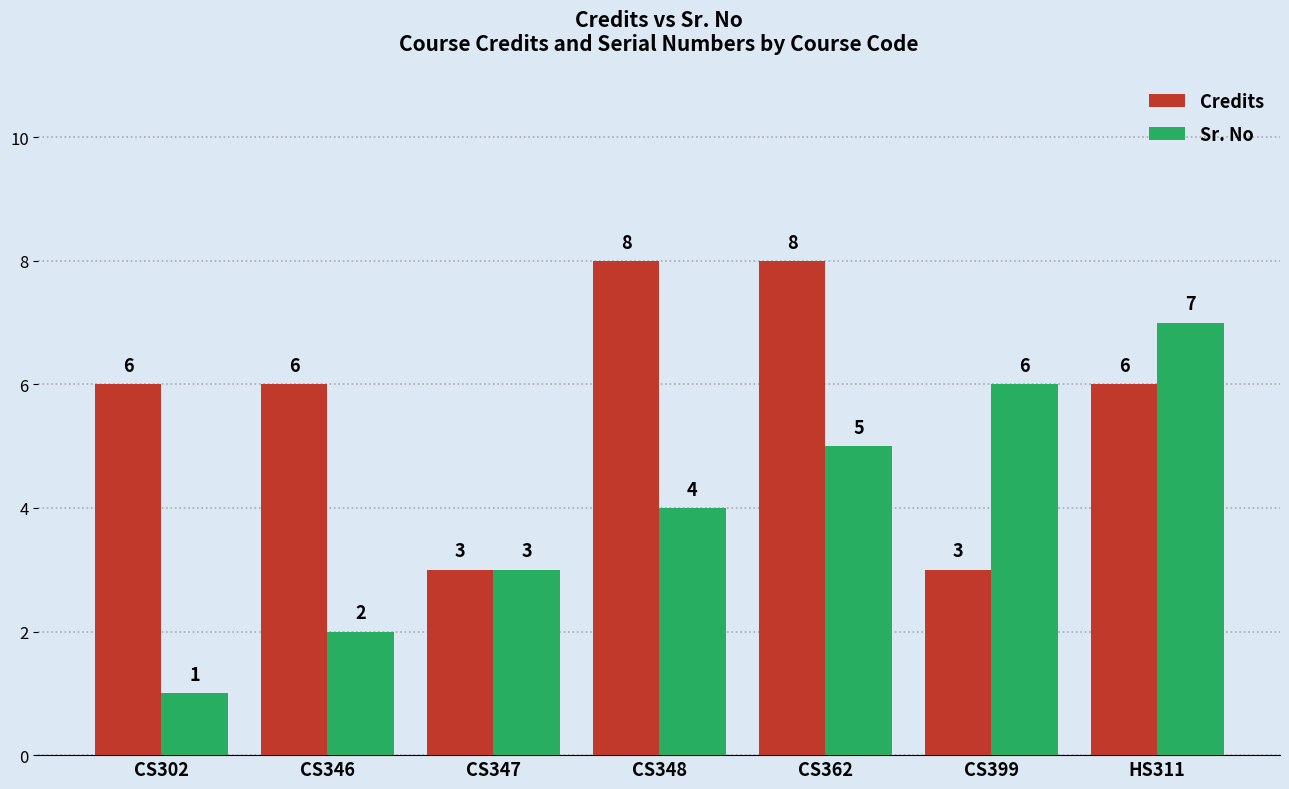

What is the total value across all series at CS362?

13